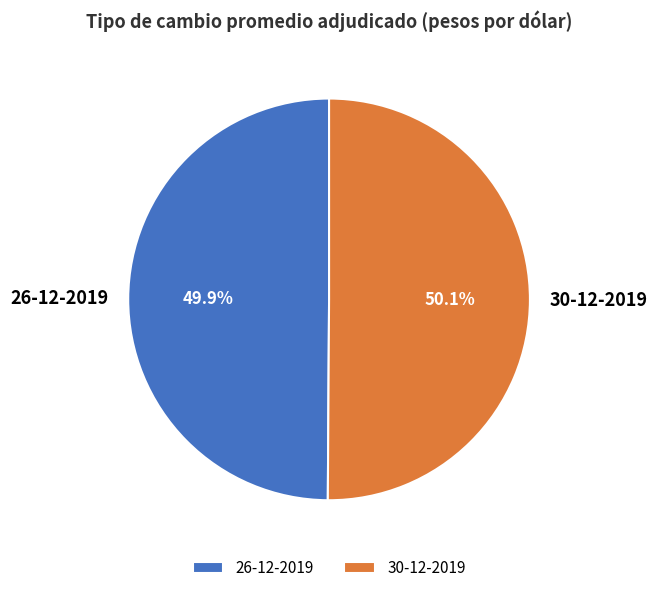

How many slices are in this pie chart?

2